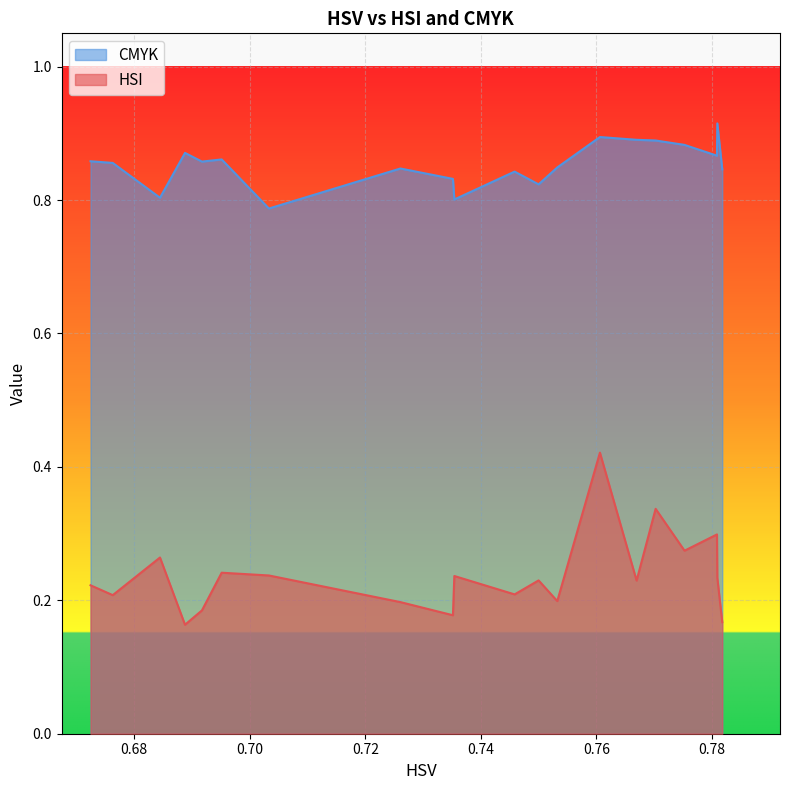

Which series has the largest range (max minus min)?

HSI